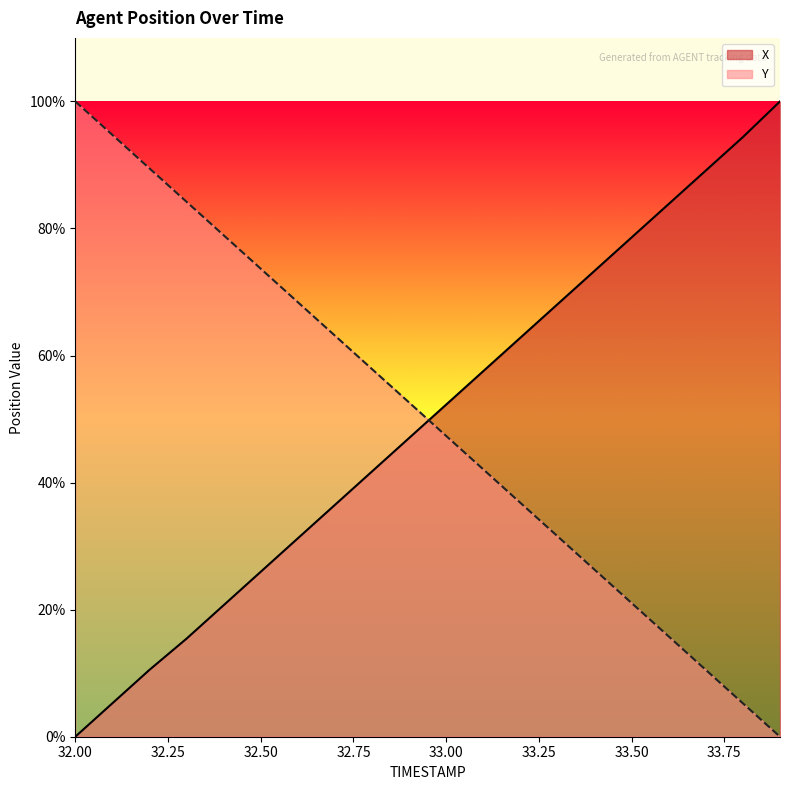

The X series shows 10.5 at 32.2. True or false?

True